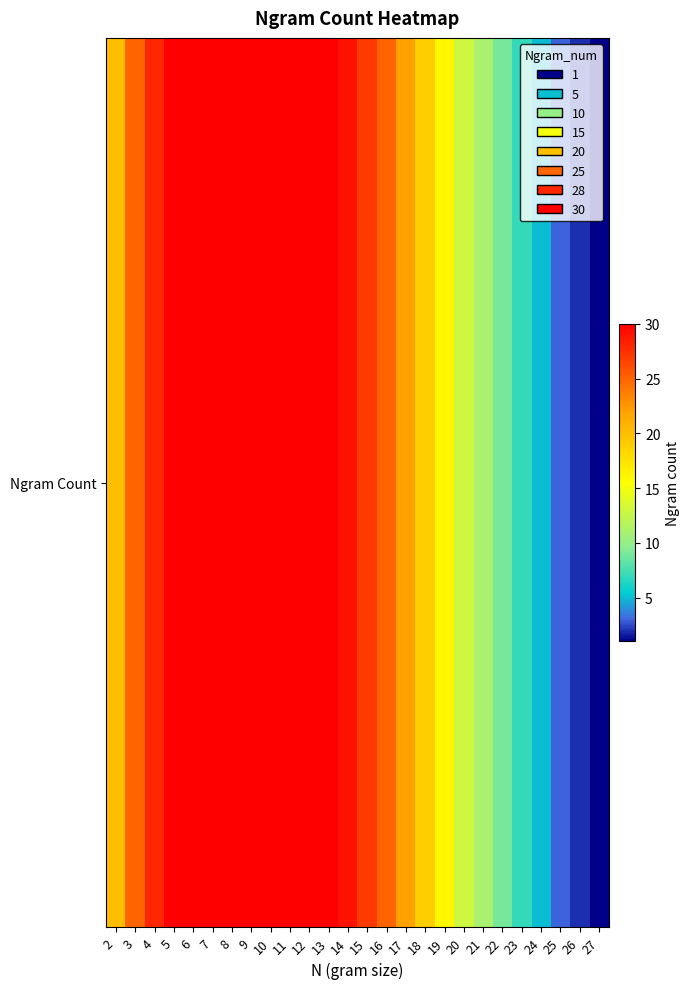

What is the minimum value shown in the chart?

1